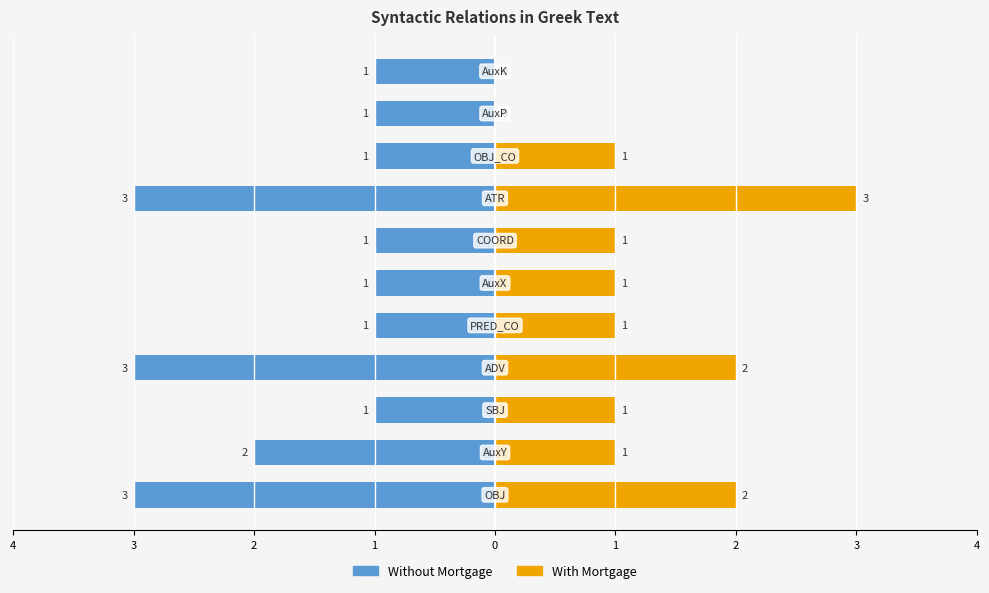

How many bars are there in each group?

2